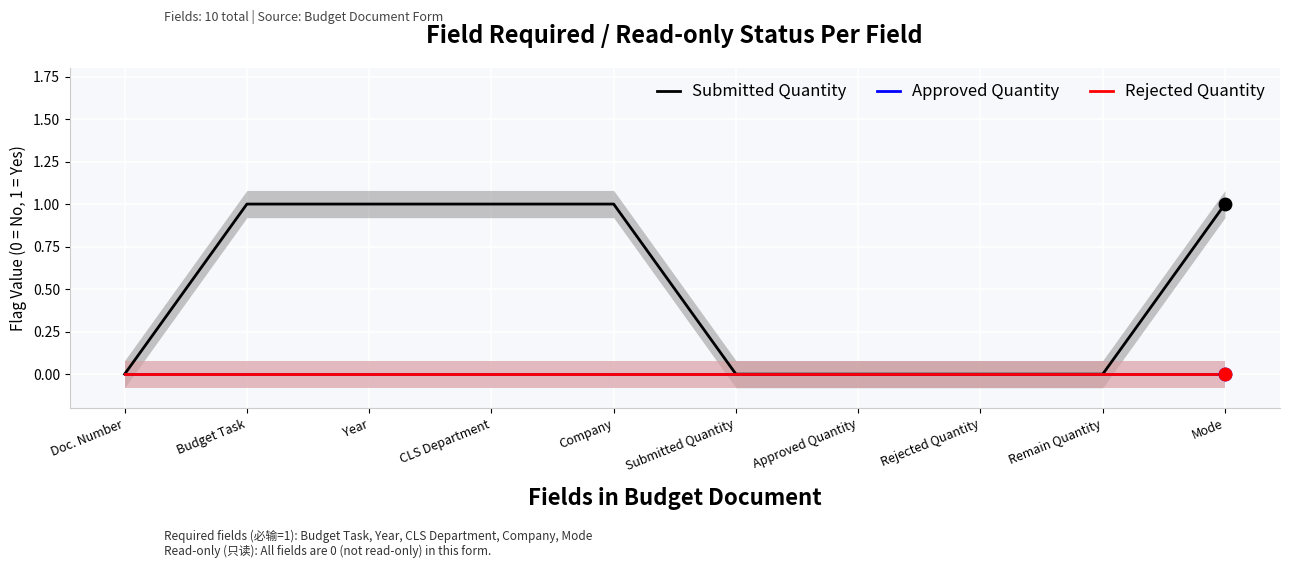

Which series contains the highest Y value?

Submitted Quantity